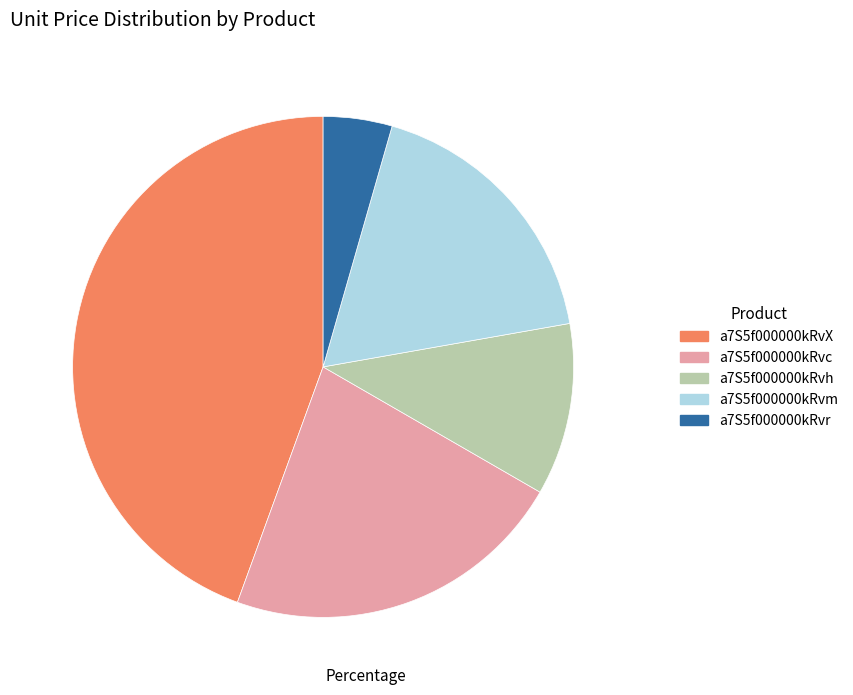

True or false: a7S5f000000kRvr accounts for 4% of the total.

True